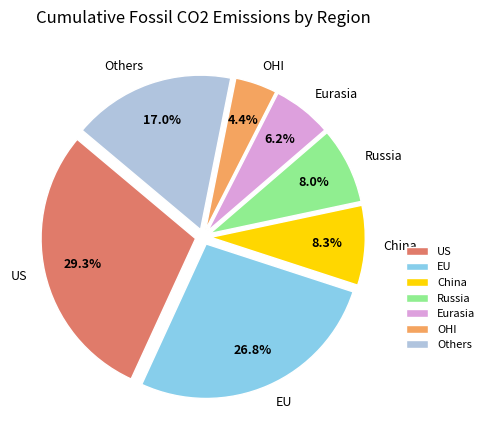

Count the number of slices in the pie.

7